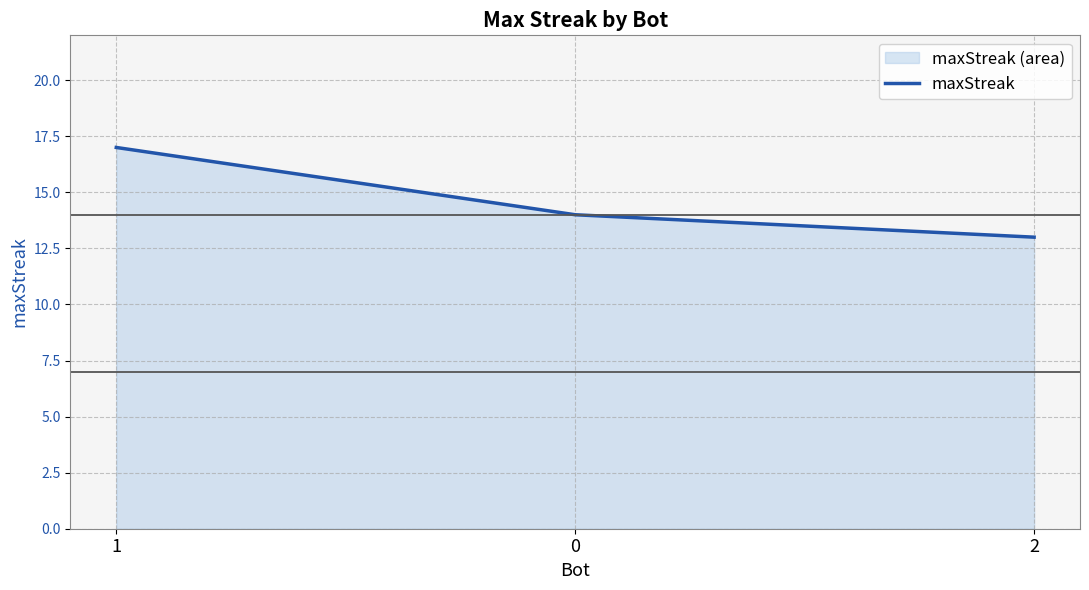

How many values are between 13 and 17?

3